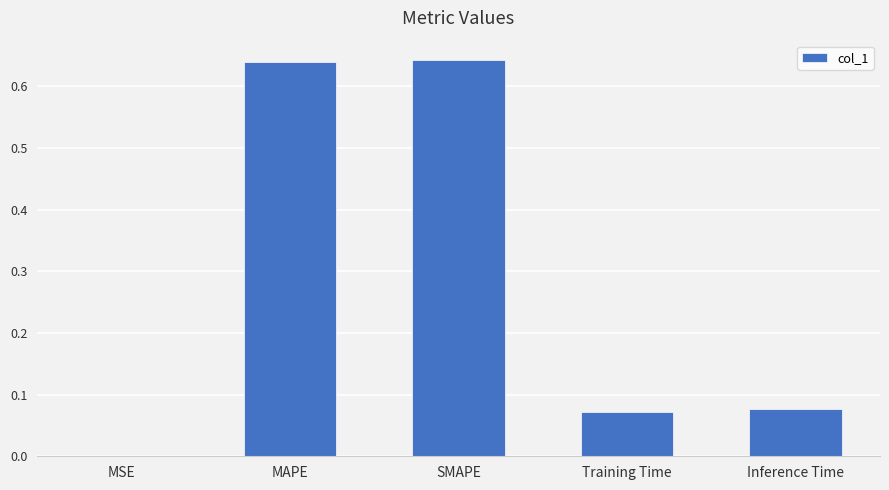

Are the bars horizontal?

No